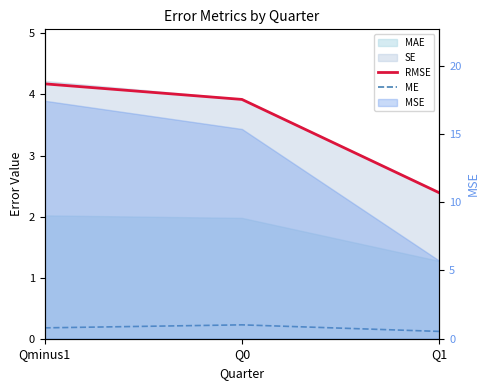

Which has a higher value, Q1 or Qminus1?

Qminus1